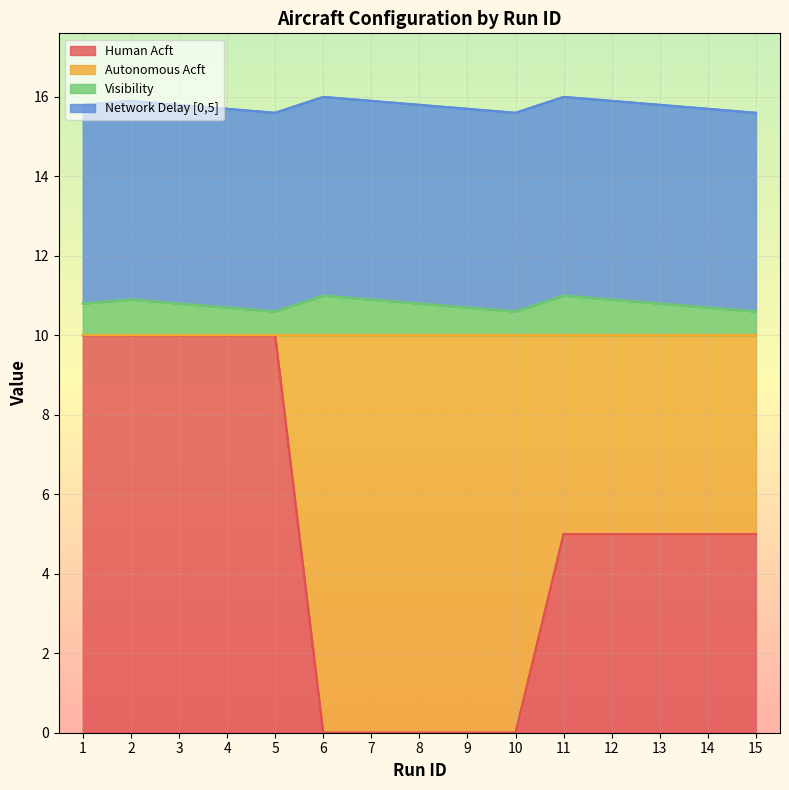

What is the sum of the Human Acft values at 9 and 13?

5.0